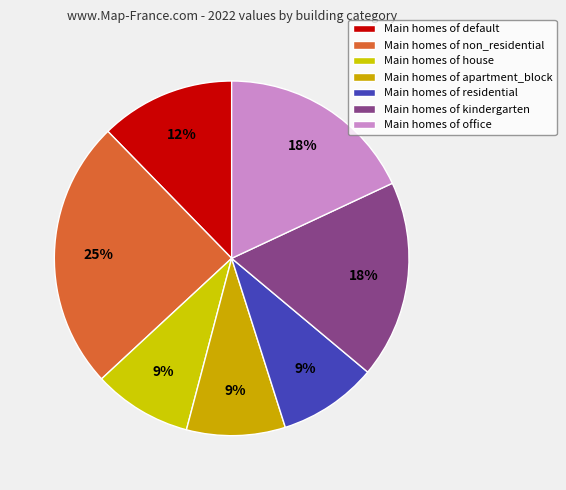

How many slices are in this pie chart?

7